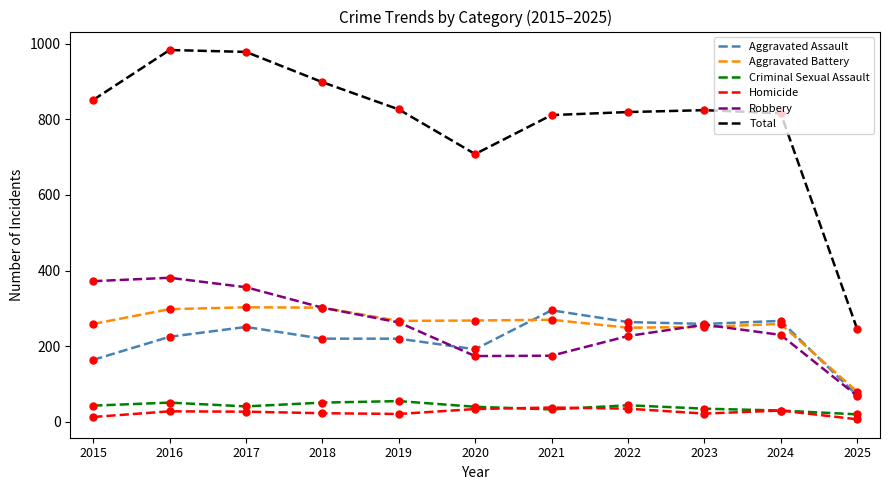

At which label does Total reach its minimum?

2025